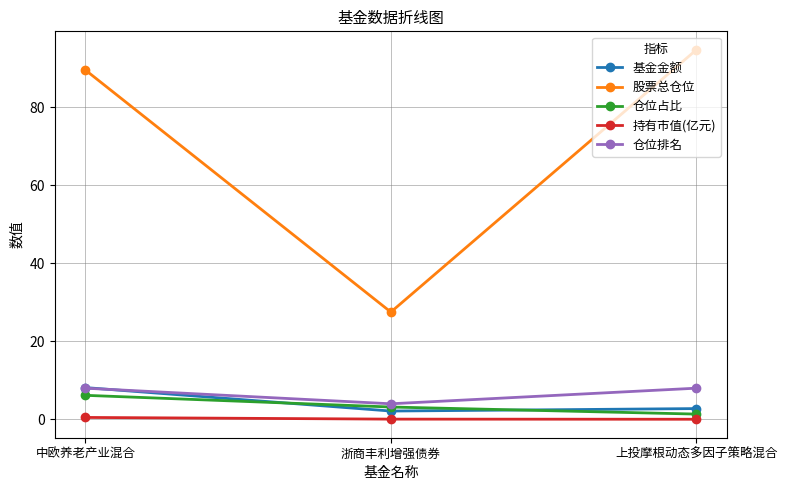

What is the value of the 基金金额 point at the 2nd from the left?

2.1